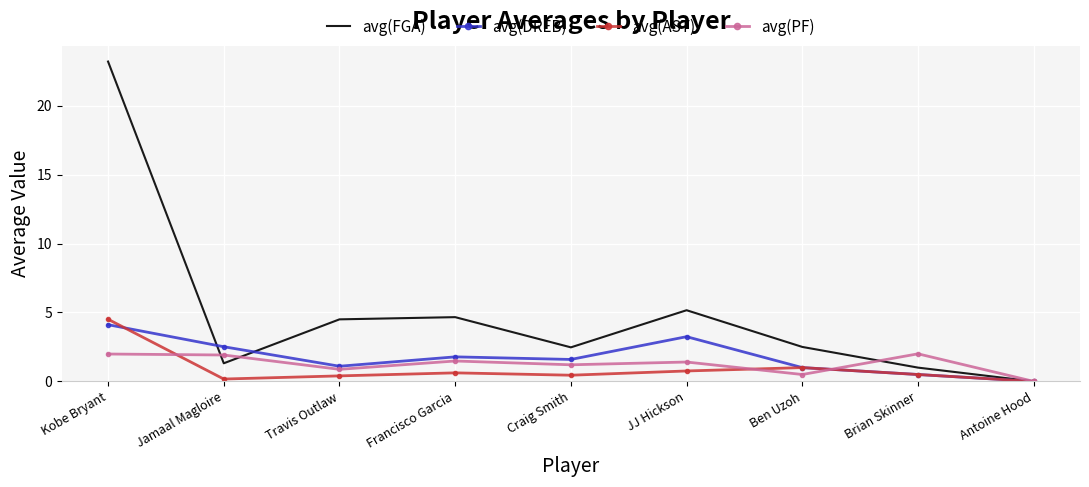

The value of avg(PF) at Jamaal Magloire is 0.7. True or false?

False